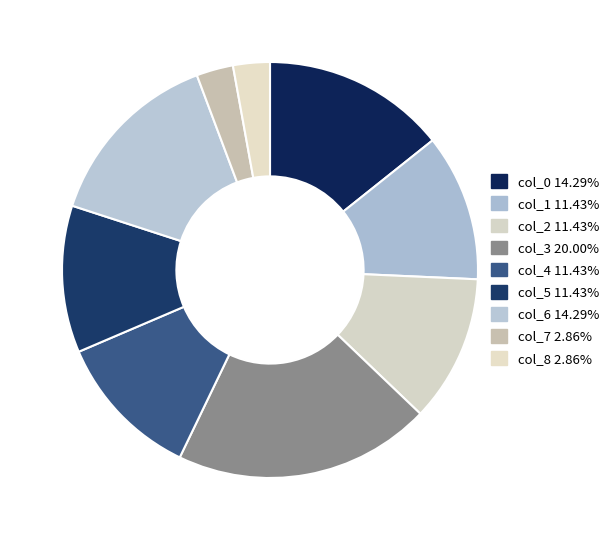

Which category has the smallest portion of the pie?

col_7